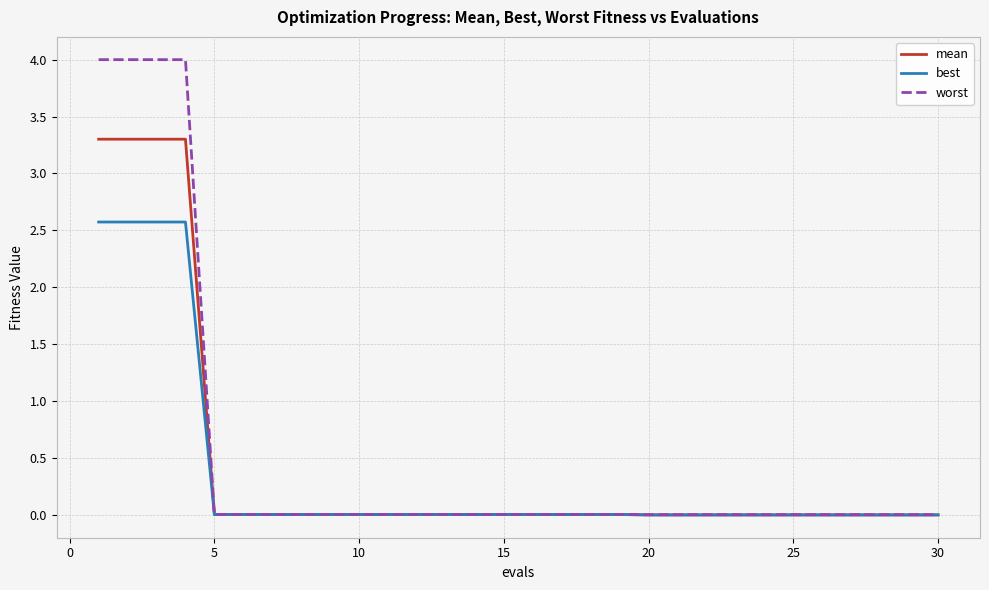

What is the maximum value for mean?

3.3